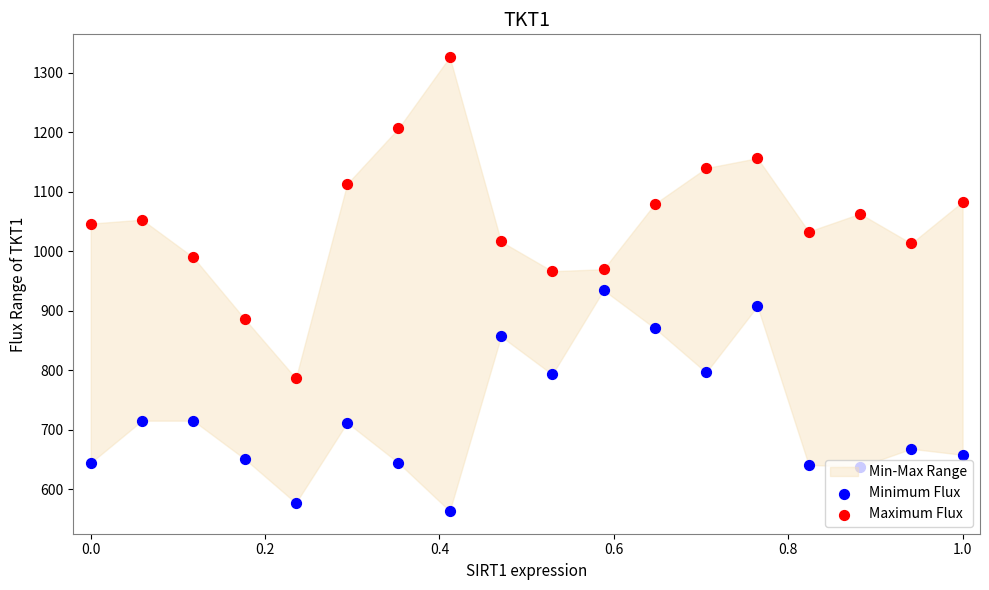

Which series has the widest spread of Y values?

Maximum Flux